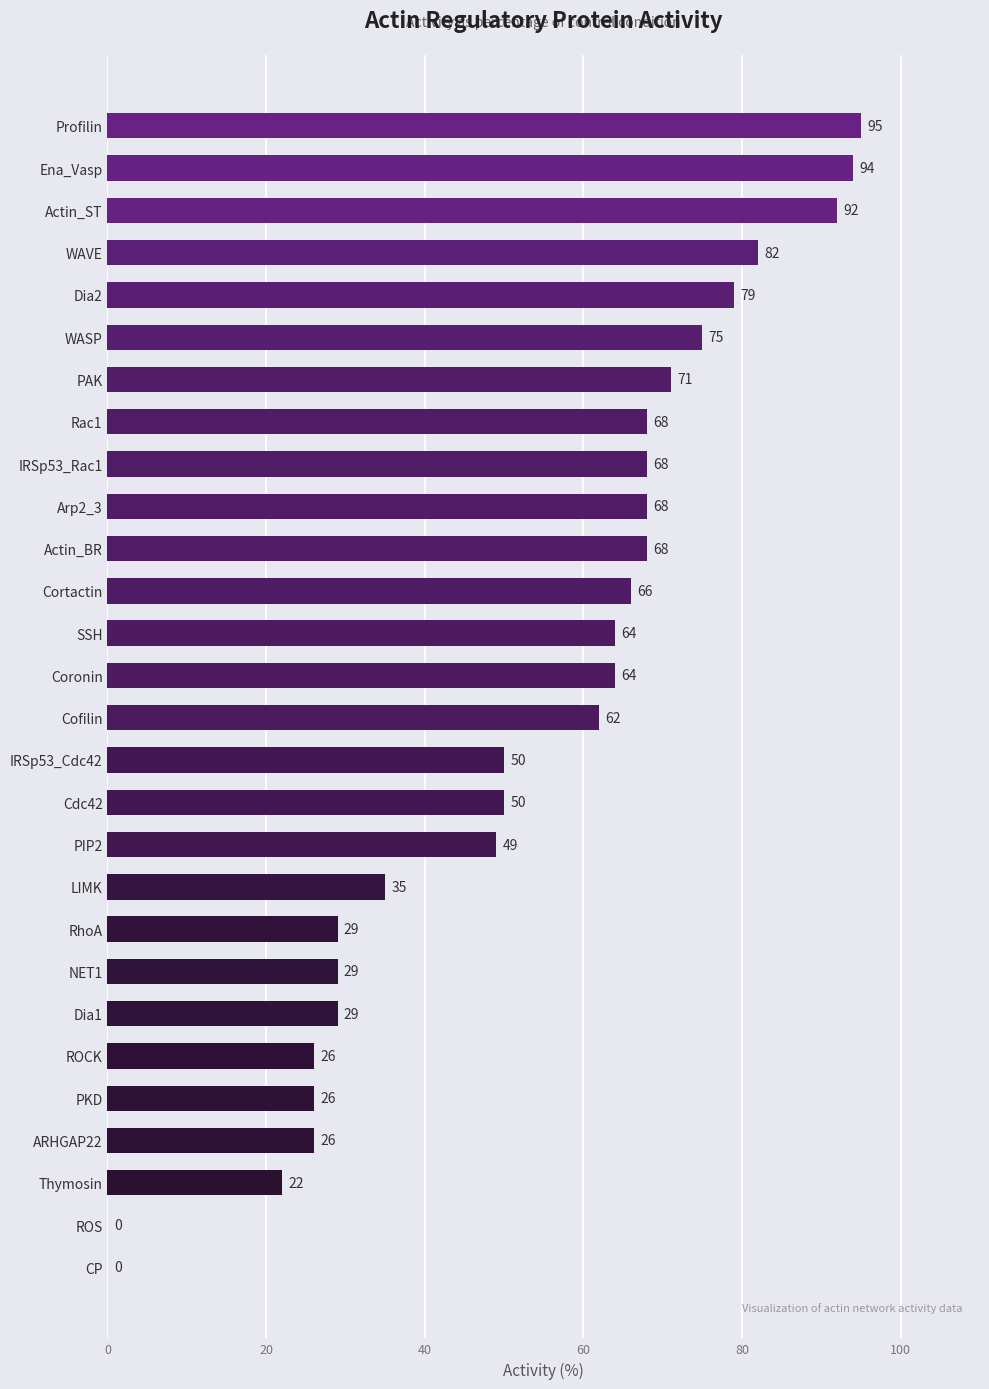

Reading bottom to top, extract all data points from this chart.

CP=0	ROS=0	Thymosin=22	ARHGAP22=26	PKD=26	ROCK=26	Dia1=29	NET1=29	RhoA=29	LIMK=35	PIP2=49	Cdc42=50	IRSp53_Cdc42=50	Cofilin=62	Coronin=64	SSH=64	Cortactin=66	Actin_BR=68	Arp2_3=68	IRSp53_Rac1=68	Rac1=68	PAK=71	WASP=75	Dia2=79	WAVE=82	Actin_ST=92	Ena_Vasp=94	Profilin=95